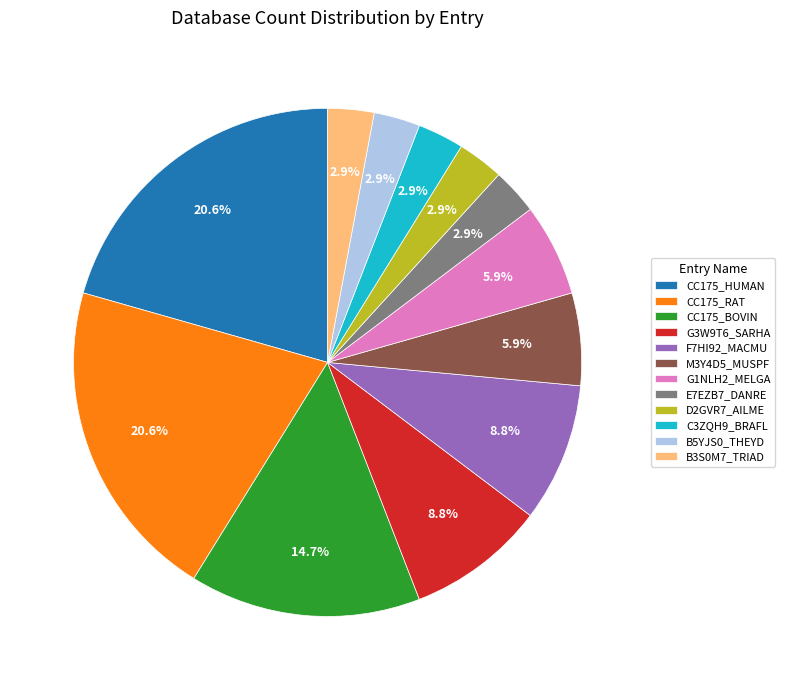

To the nearest percent, what portion does G1NLH2_MELGA represent?

6%